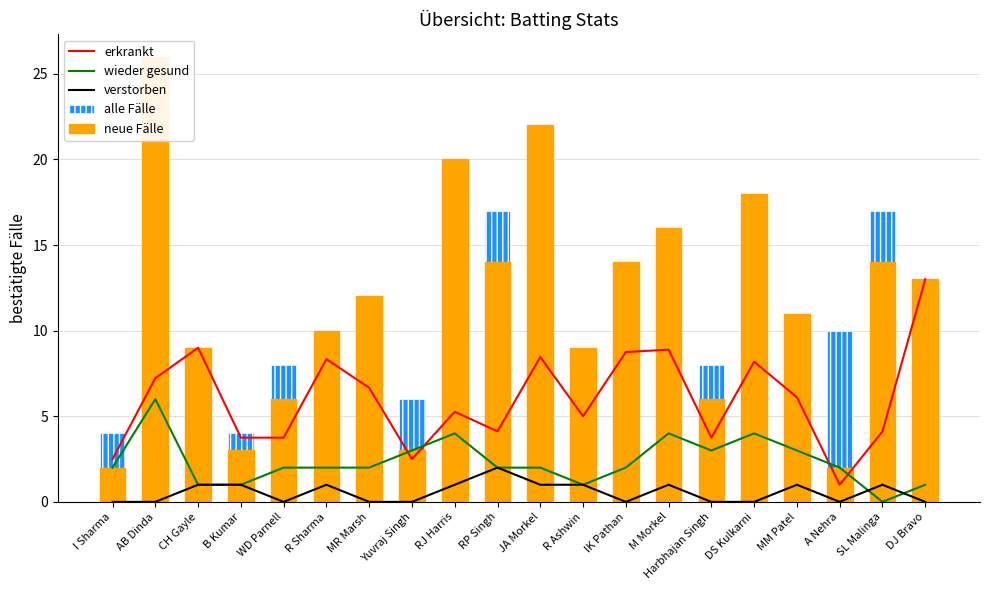

What is the label of the 11th bar from the left?

JA Morkel